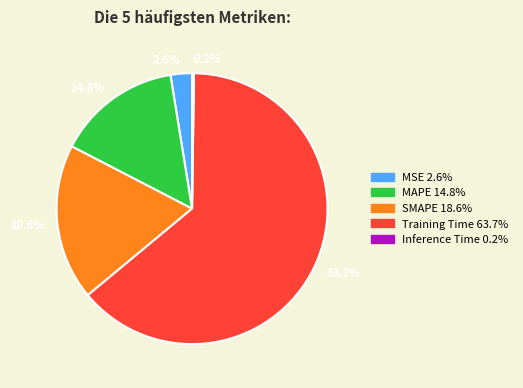

What percentage is NOT represented by 2.6%?

97.4%